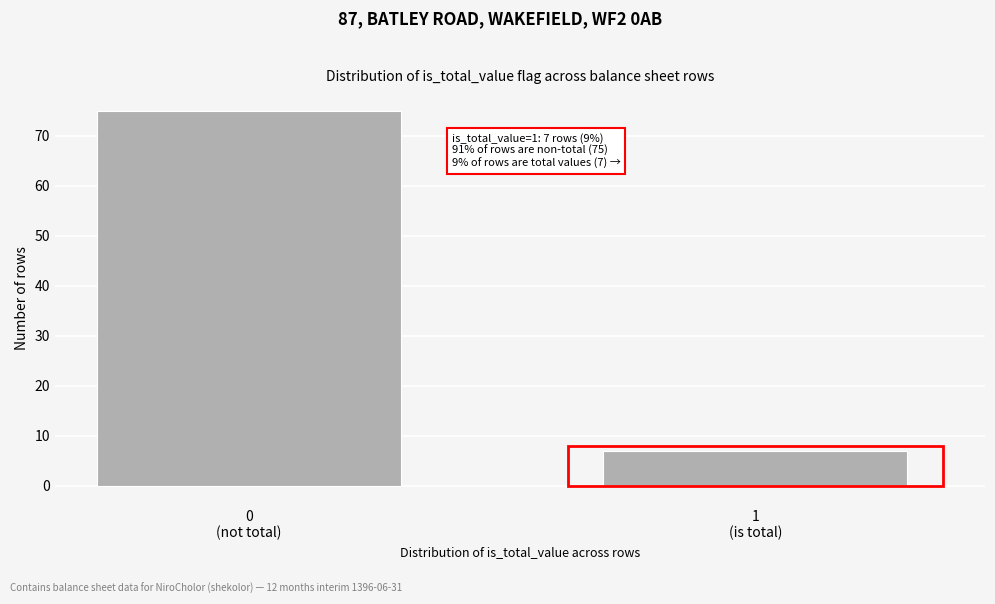

Reading left to right, list all the values displayed in this chart.

75	7